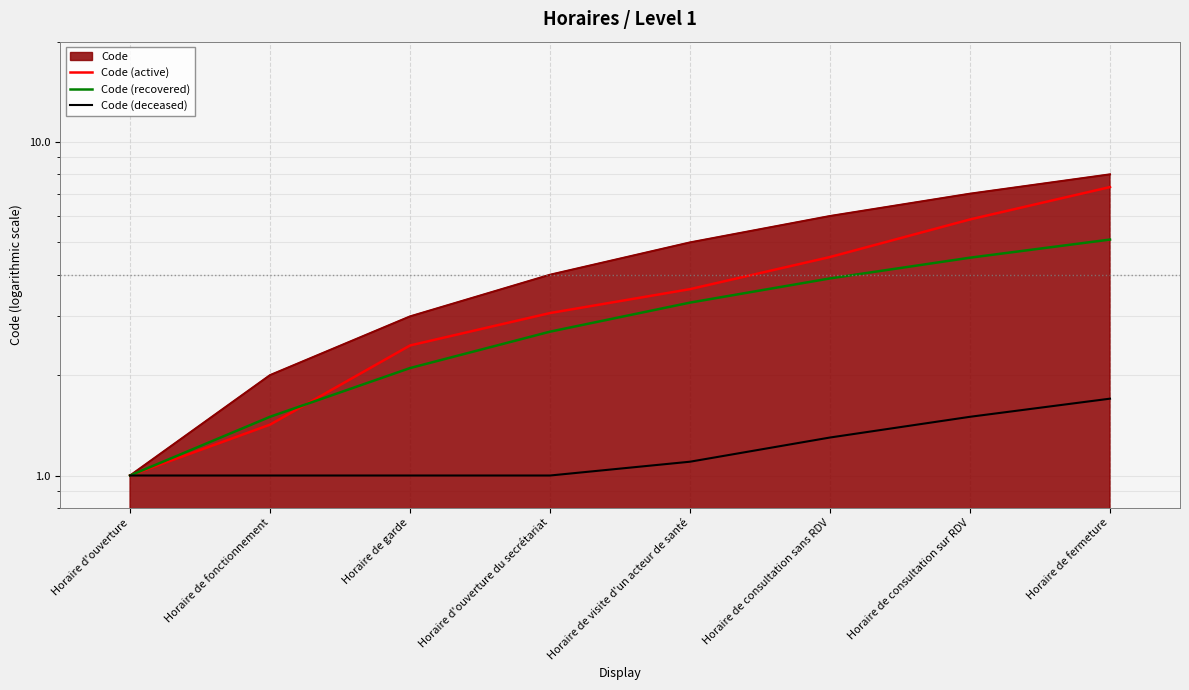

What is the label of the 2nd point from the right?

Horaire de consultation sur RDV